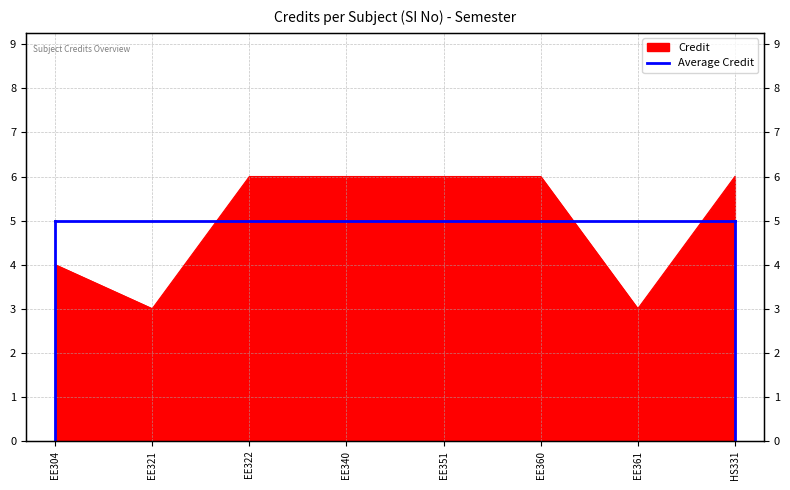

At which category does the data reach its first local valley?

2